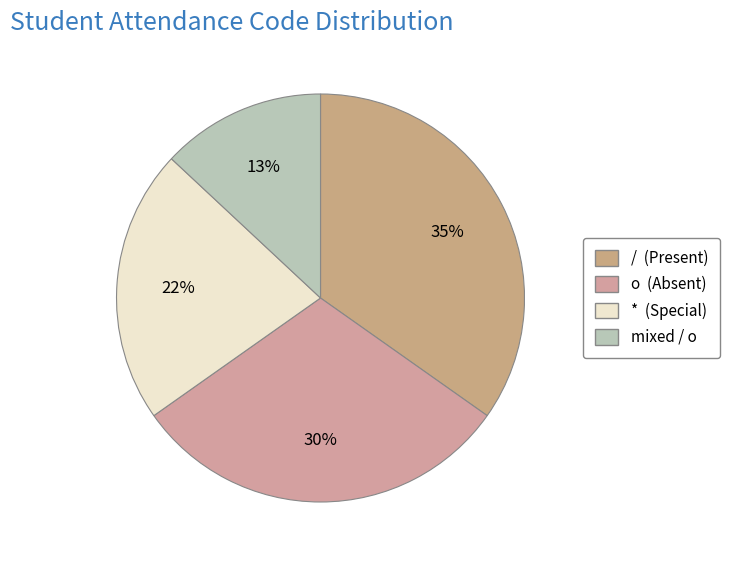

Does any single category account for the majority?

No